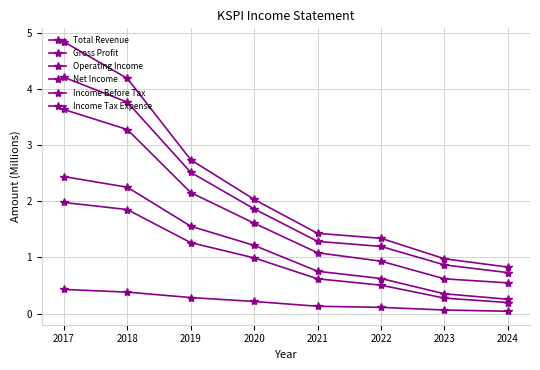

True or false: Income Before Tax and Operating Income intersect in this chart.

False